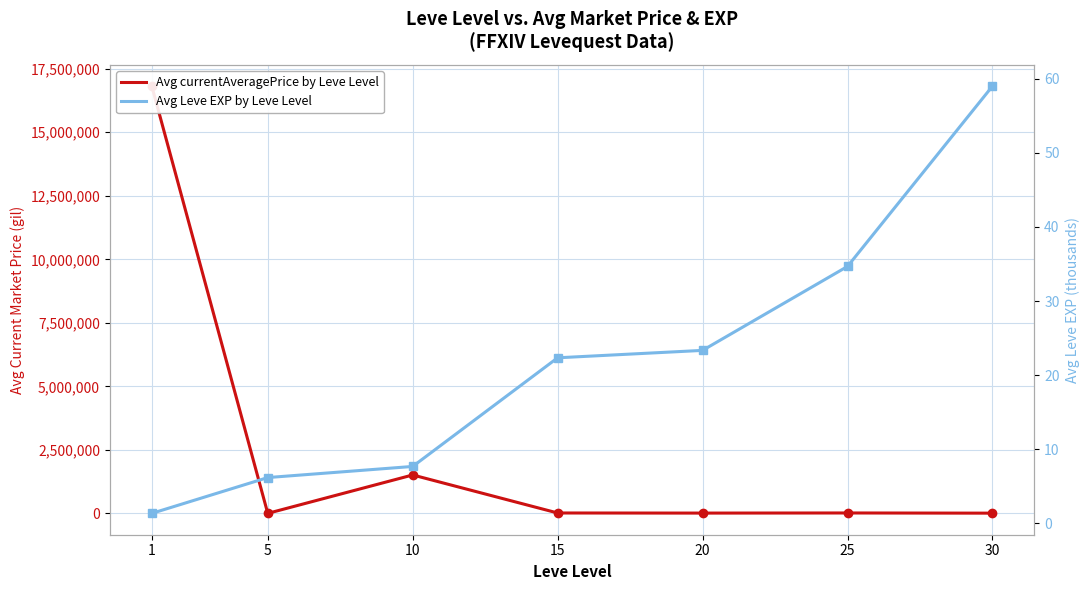

Where does the Avg Leve EXP by Leve Level series first go above 22?

15